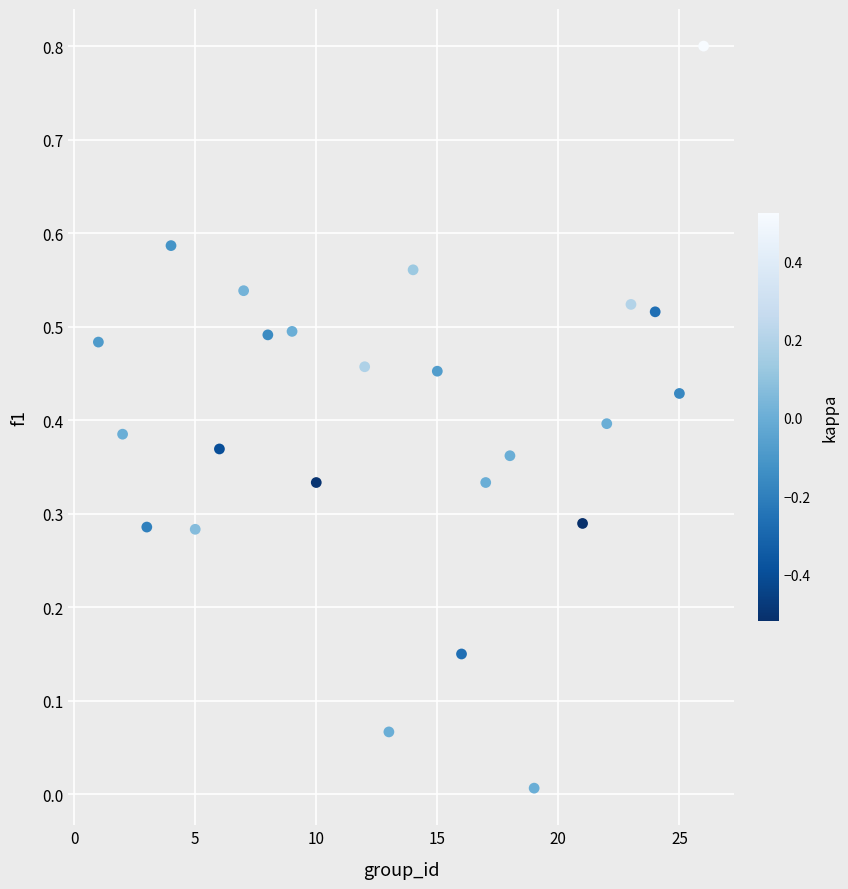

What is the range of X values (max minus min)?

25.0